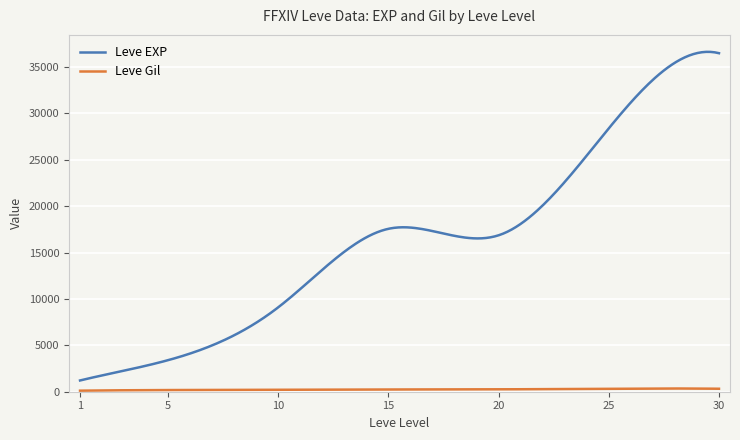

Which series has the widest spread of values?

Leve EXP